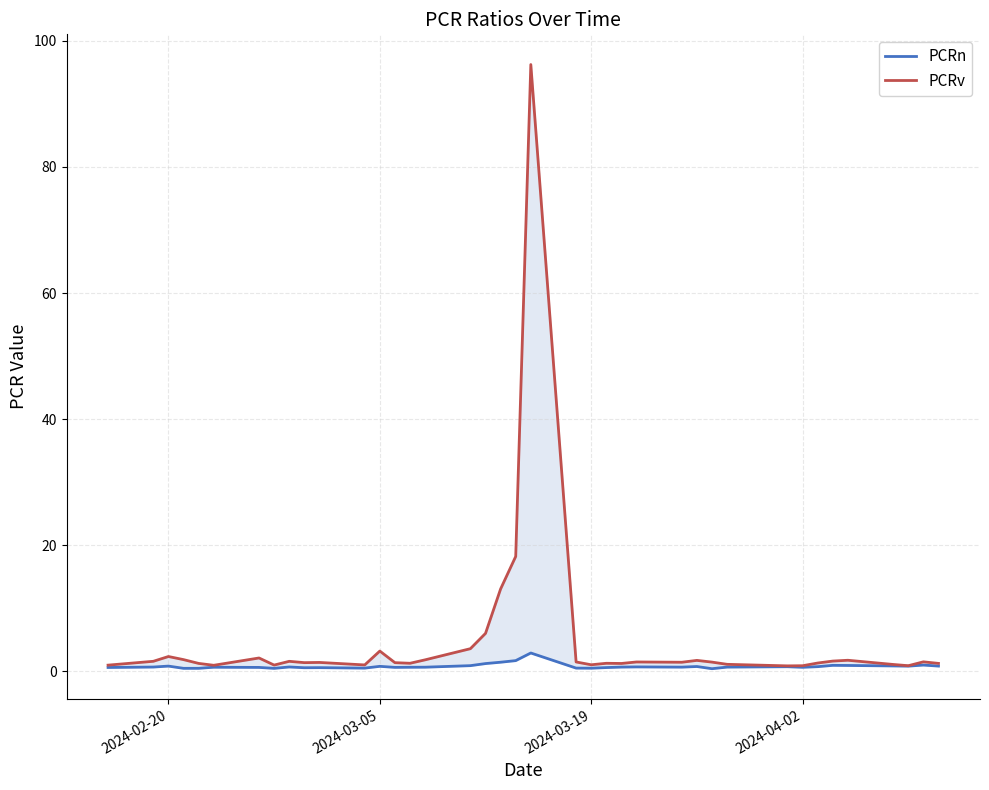

Is the value of PCRn at 34 greater than the value of PCRv at 30?

Yes